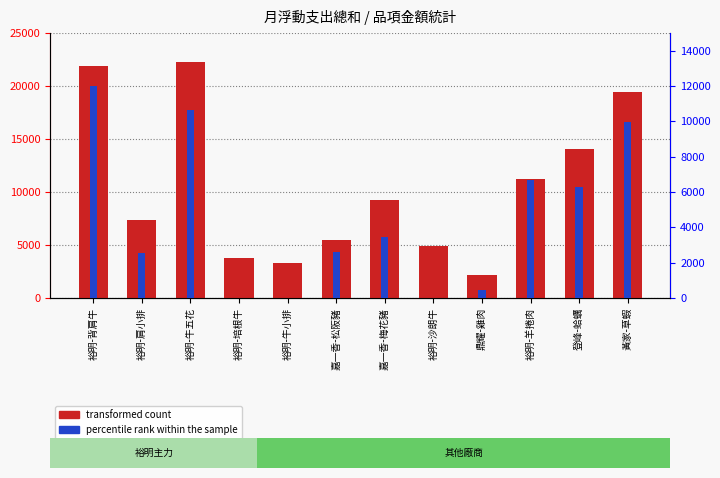

What is the sum of all transformed count values?

125098